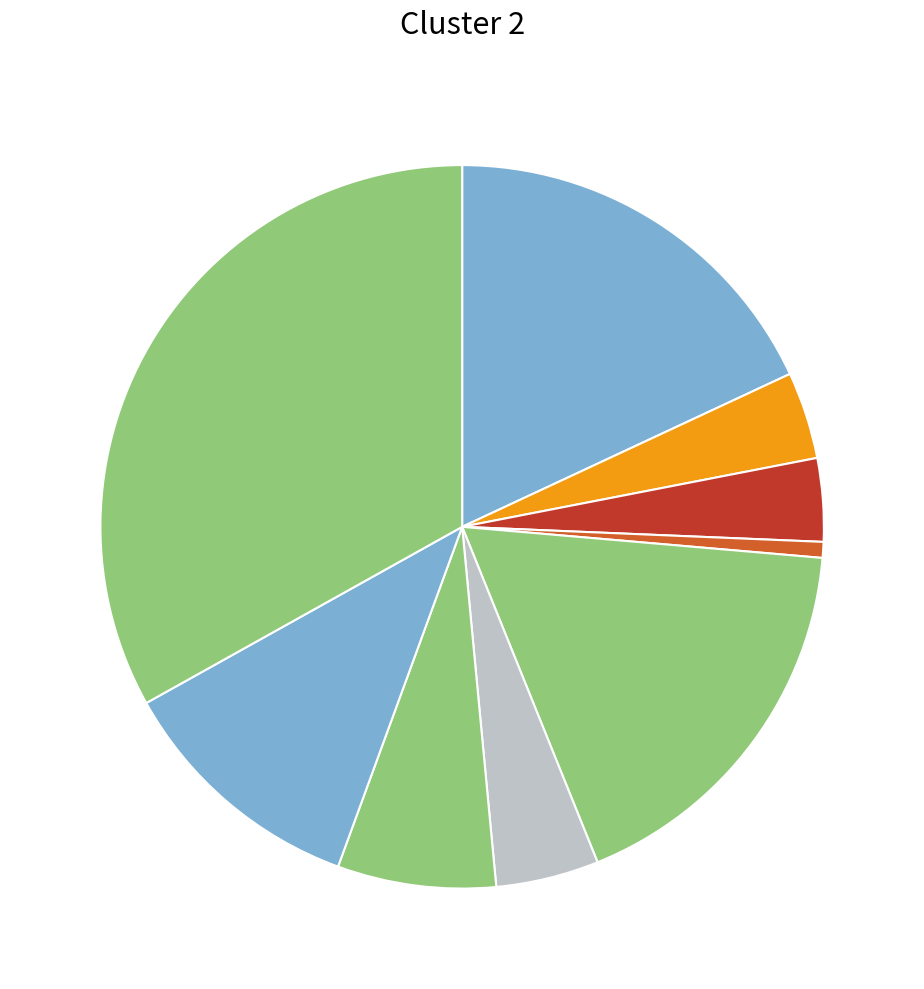

How many slices are in this pie chart?

9